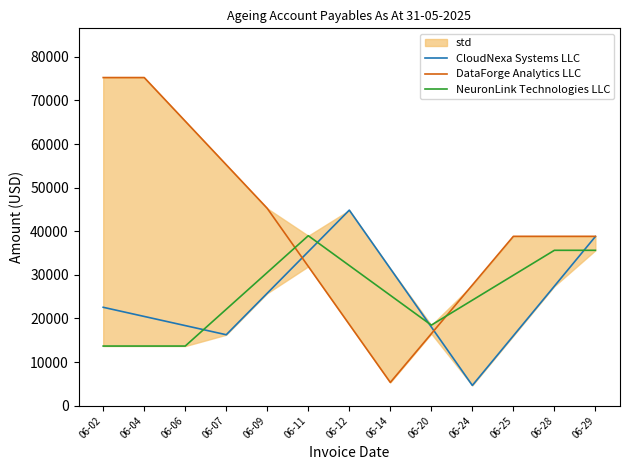

At which label is NeuronLink Technologies LLC closest to 26330?

06-14